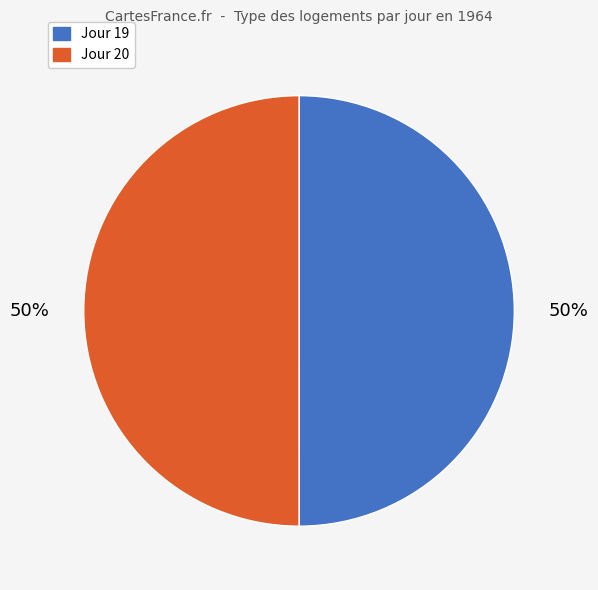

True or false: Jour 20 accounts for 50% of the total.

True